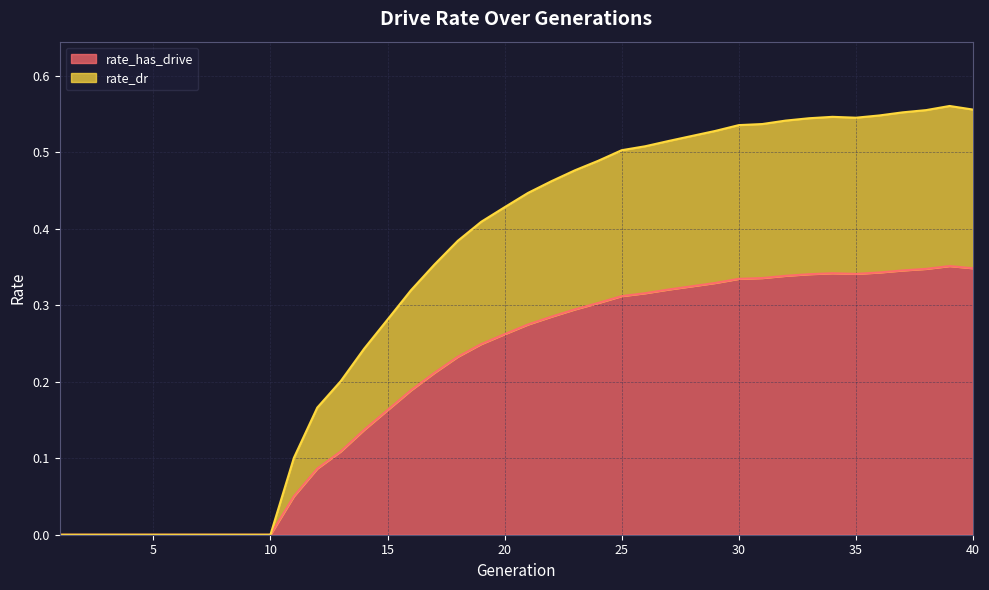

Is the value of rate_has_drive at 19 greater than the value of rate_dr at 9?

Yes